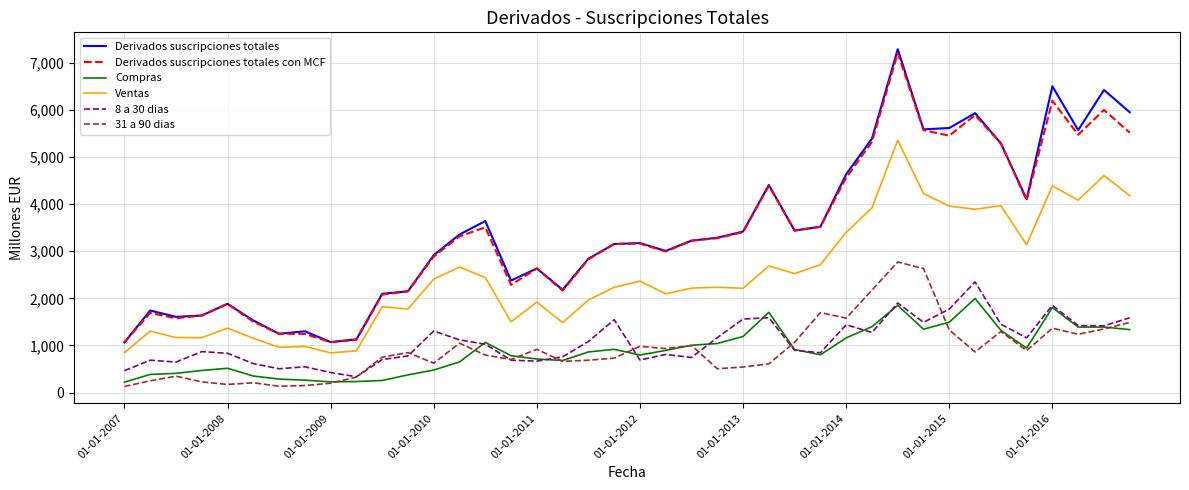

True or false: Ventas and 31 a 90 dias intersect in this chart.

False